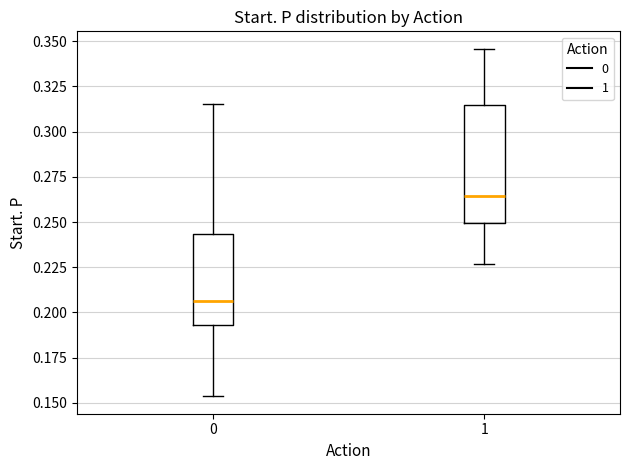

Where does the upper whisker of the box at x = 0 end on the y-axis? The values are not printed on the chart, so give them approximately, as read against the axis.

0.315